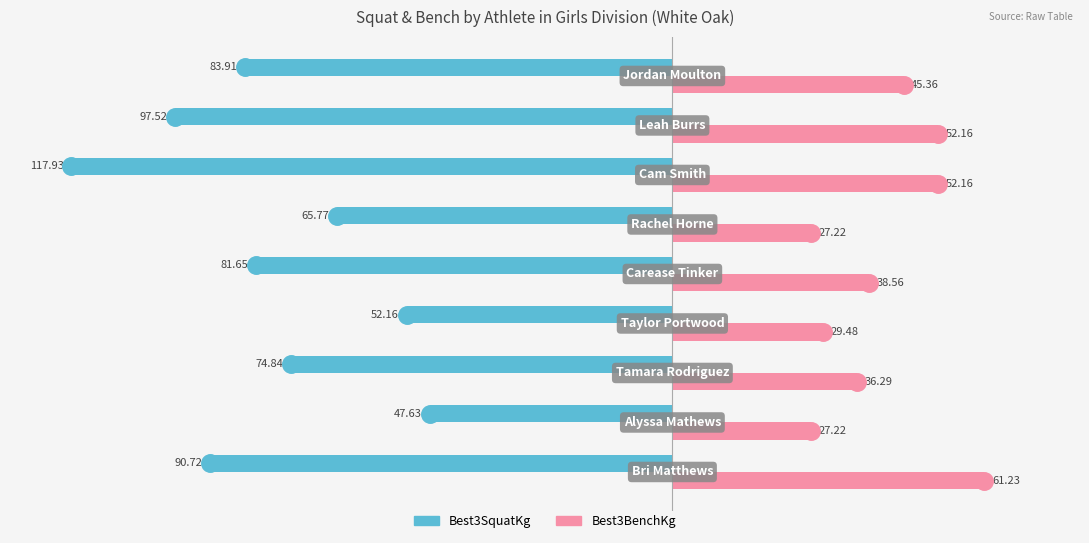

List the series in order of their overall mean, lowest first.

Best3SquatKg, Best3BenchKg